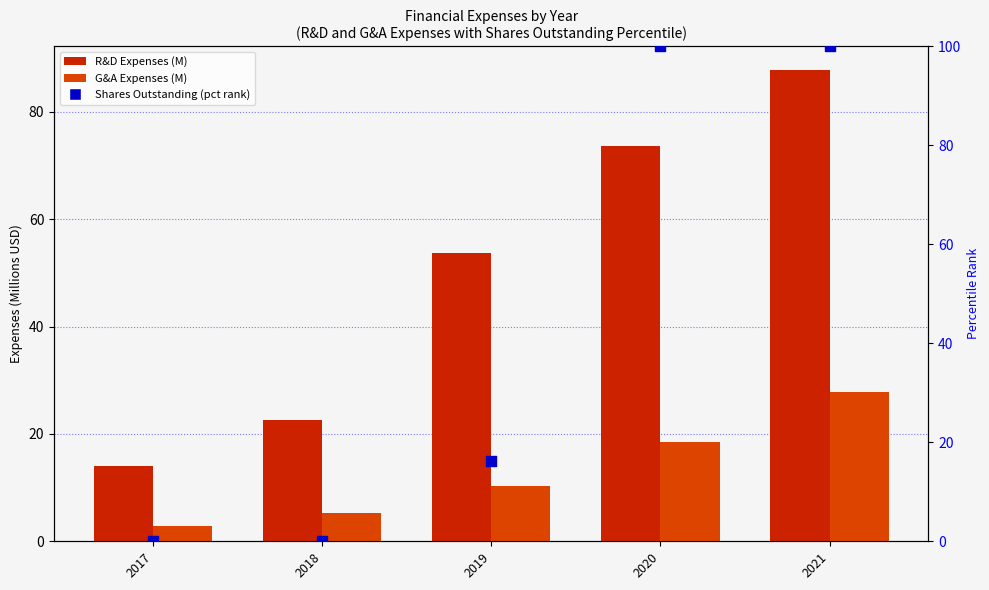

What is the total value across all series at 2019?

80.1